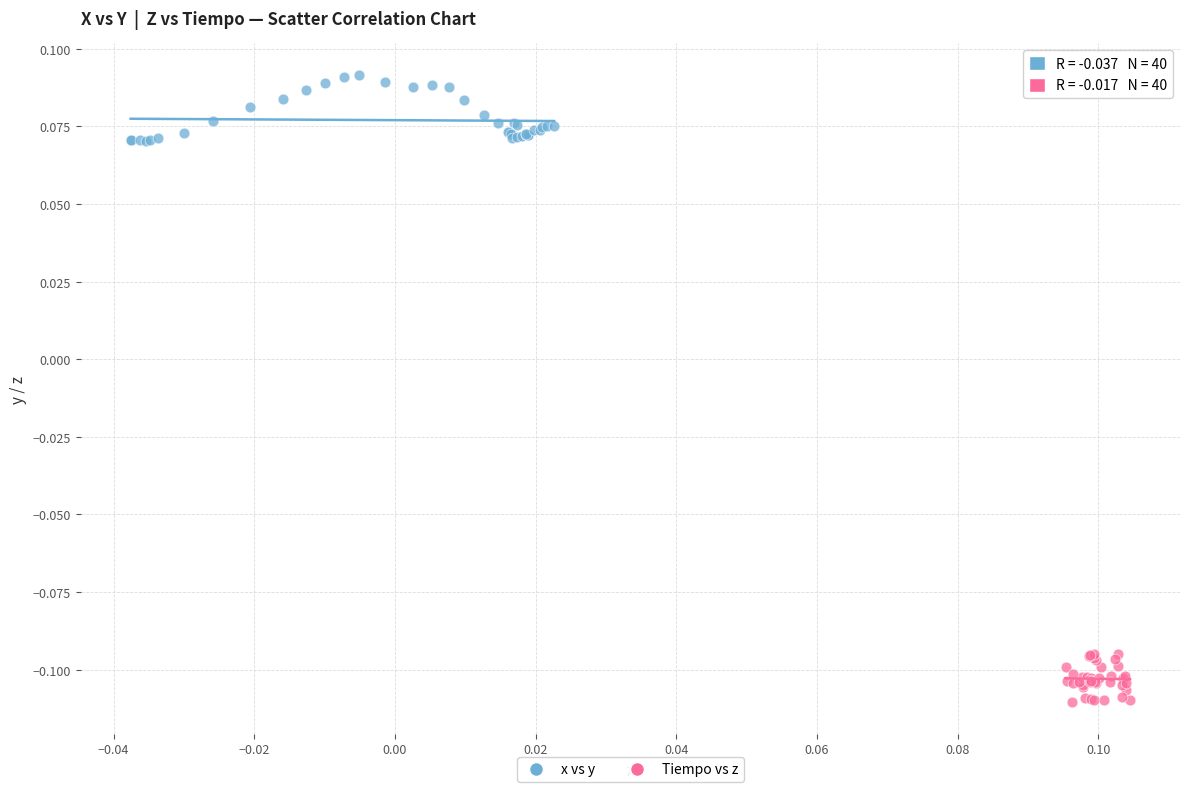

What are all the series names shown in the legend?

x vs y, Tiempo vs z